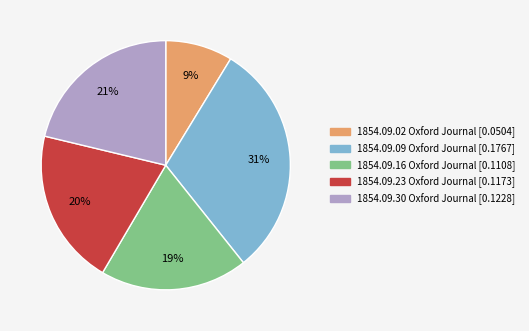

To the nearest percent, what is the difference between the largest and smallest slice percentages?

22%